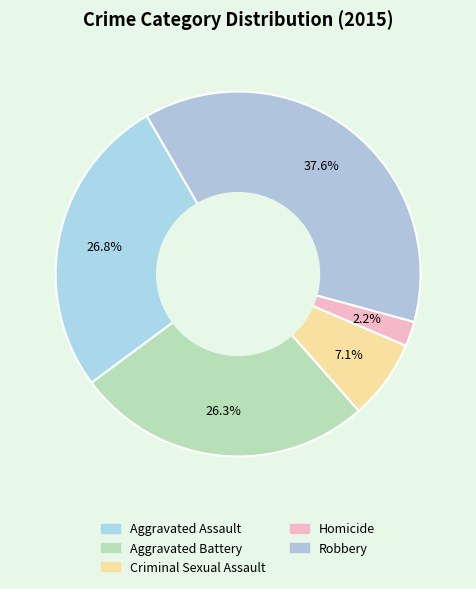

What is the ratio of the value at Homicide to the value at Criminal Sexual Assault?

0.3